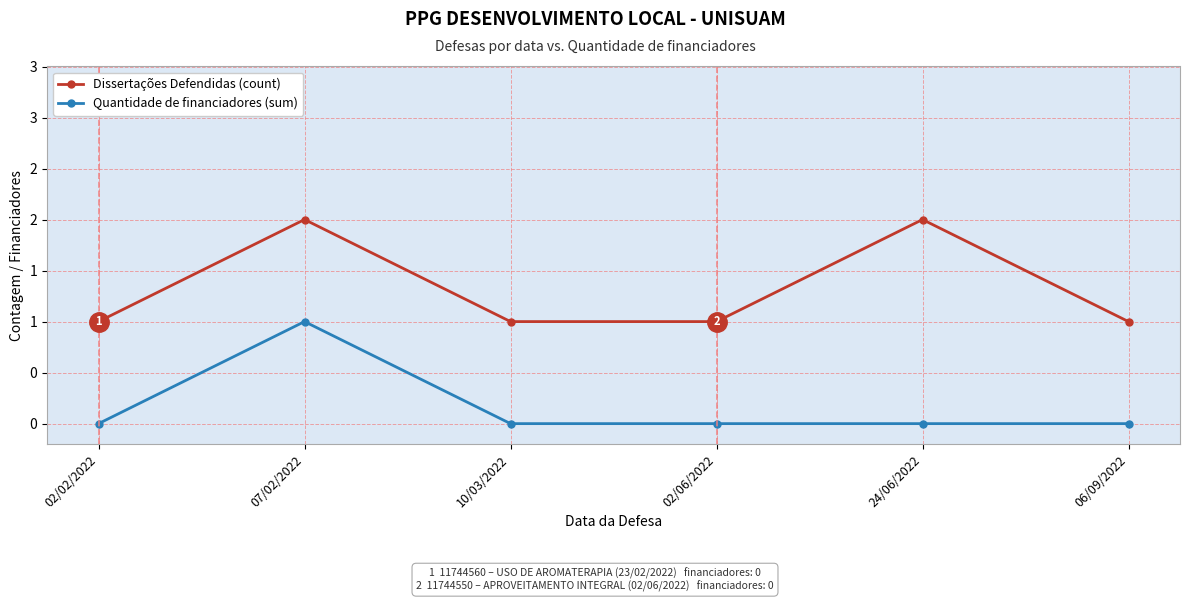

Is this an area chart (filled region under the line)?

No